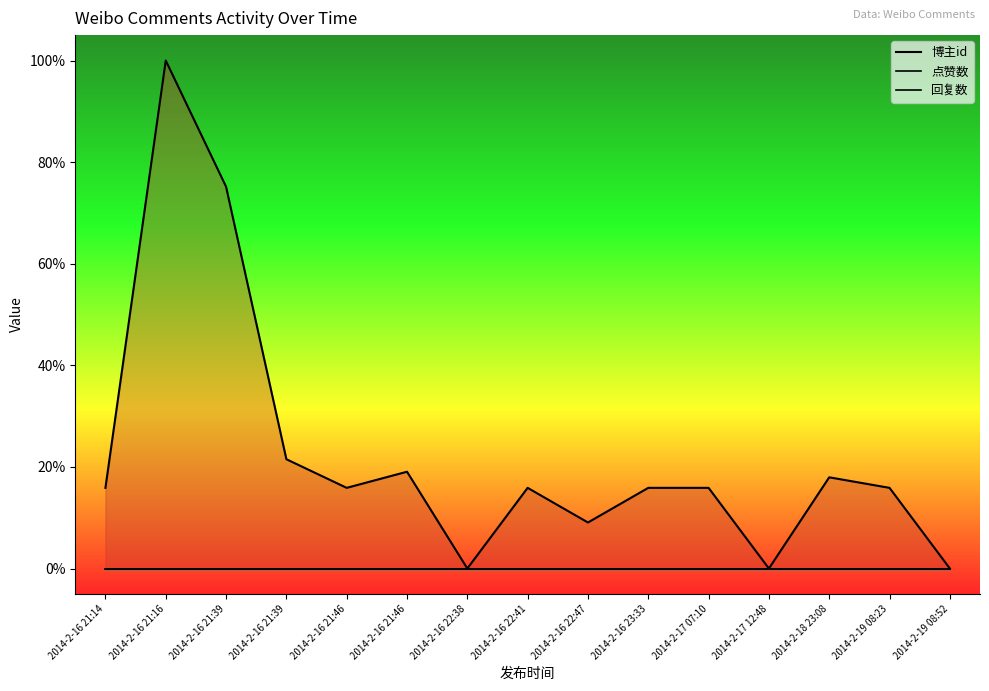

True or false: 点赞数 has more than 0 interior local peaks.

False